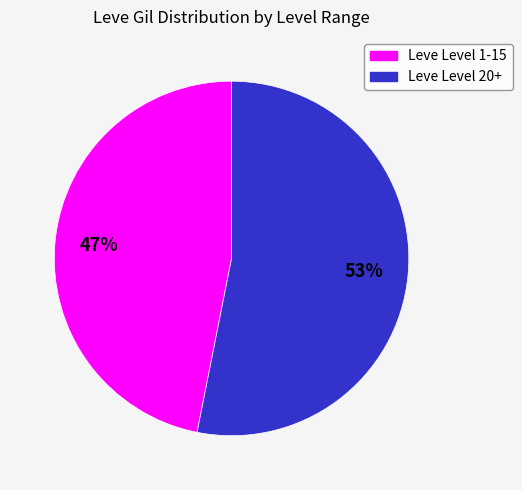

Does any single category account for the majority?

Yes